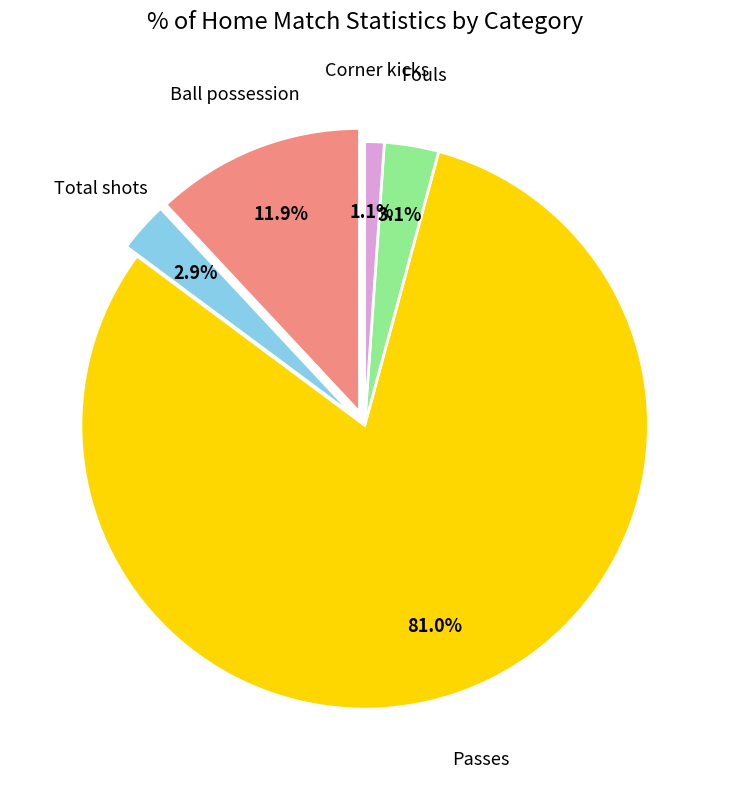

Does any single category account for the majority?

Yes